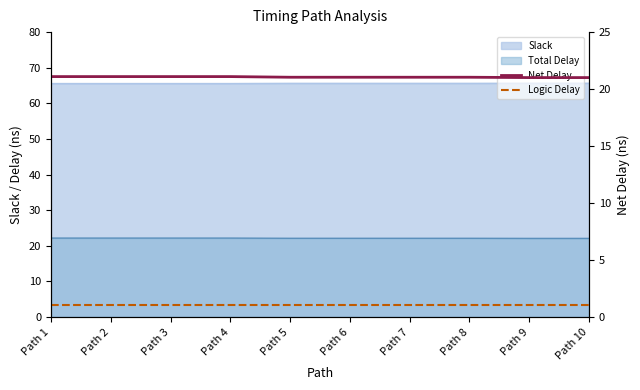

Between Path 3 and Path 7, which is larger?

Path 3